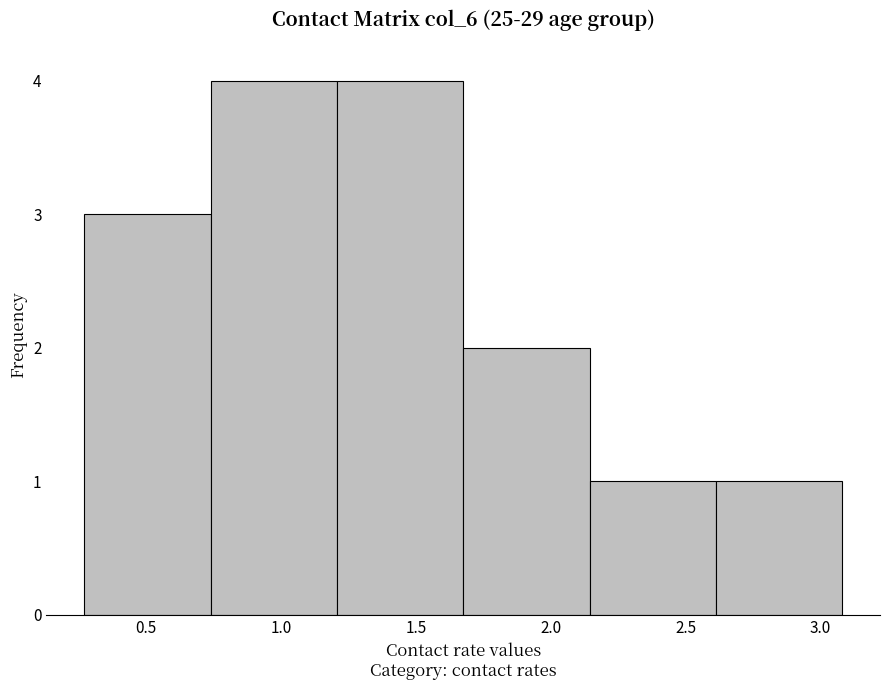

Reading left to right, list every bar in this chart as the range it spans on the x-axis followed by its height. Neither the bar edges nor the heights are printed on the chart, so give them approximately, as read against the axes.

0.25 to 0.75: 3
0.75 to 1.20: 4
1.20 to 1.70: 4
1.70 to 2.15: 2
2.15 to 2.60: 1
2.60 to 3.10: 1